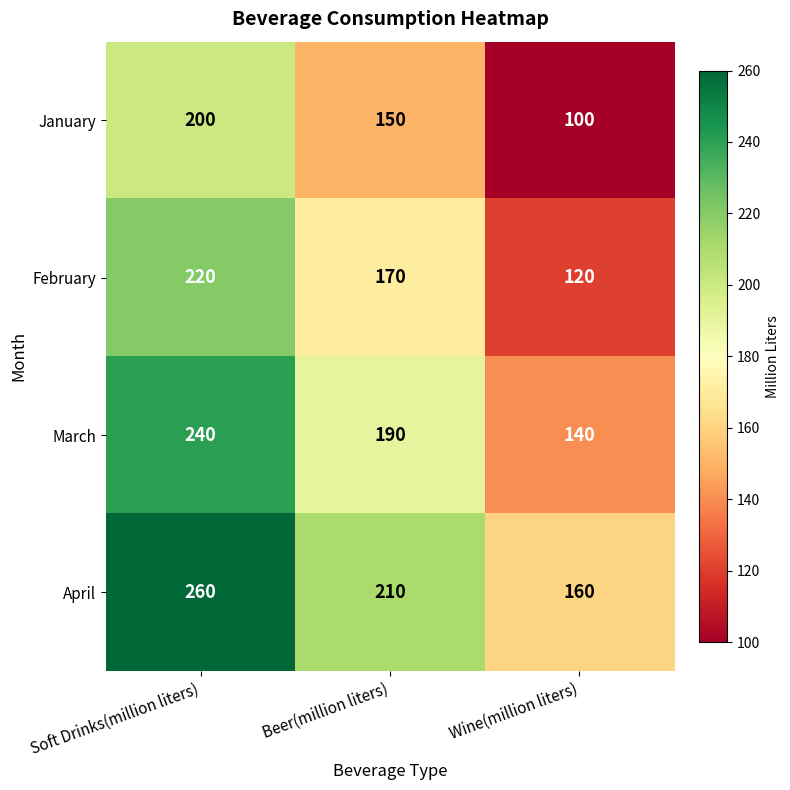

At how many categories does at least one series exceed 149?

3